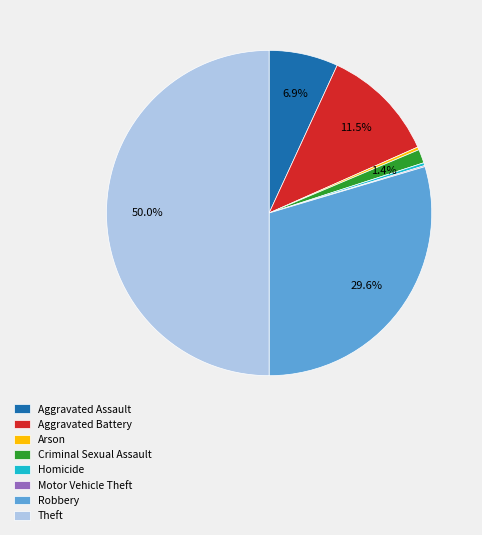

What percentage is NOT represented by Aggravated Battery?

88.5%